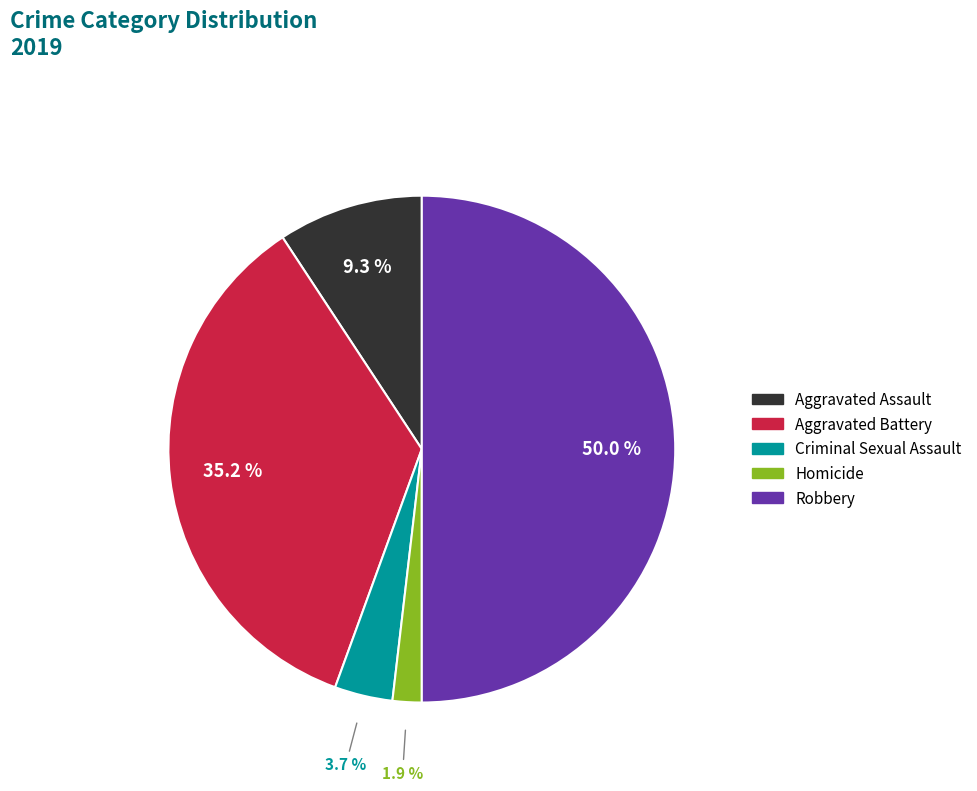

To the nearest percent, what is the difference between the Robbery and Aggravated Battery slice percentages?

15%